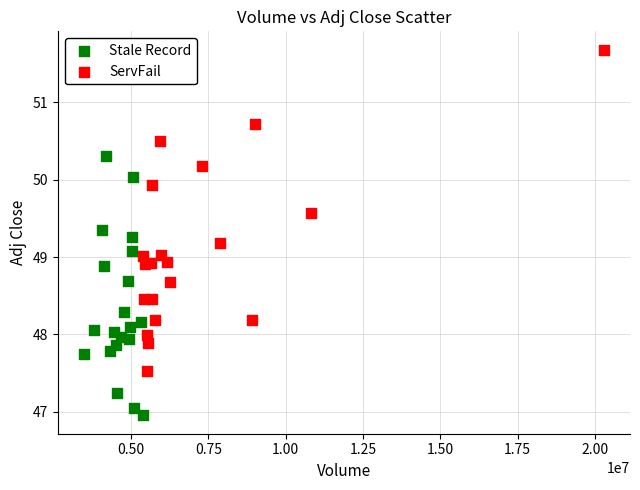

Which series contains the lowest Y value?

Stale Record